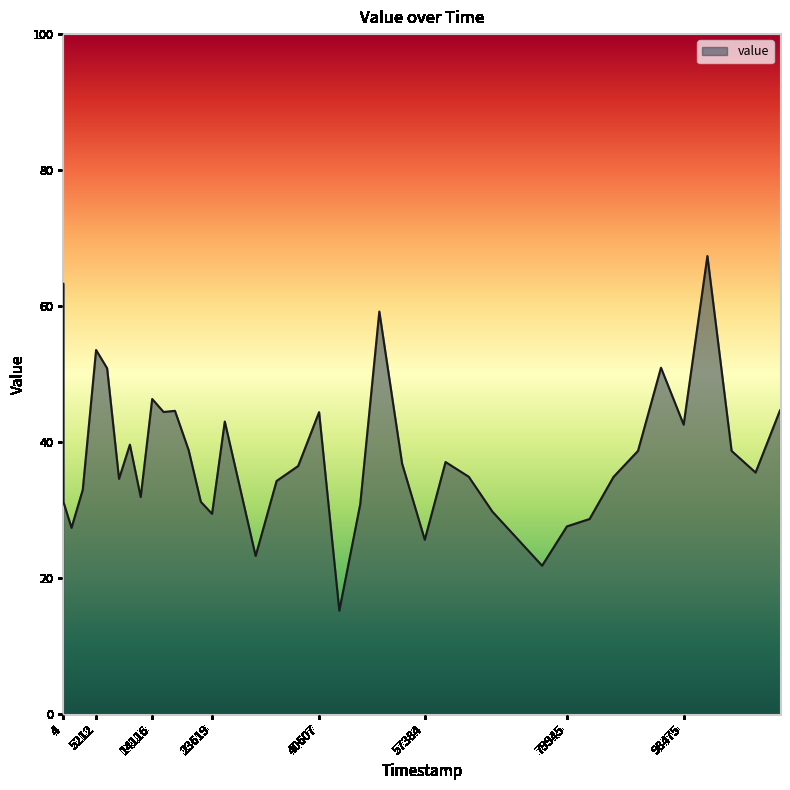

What is the smallest value displayed?

15.2